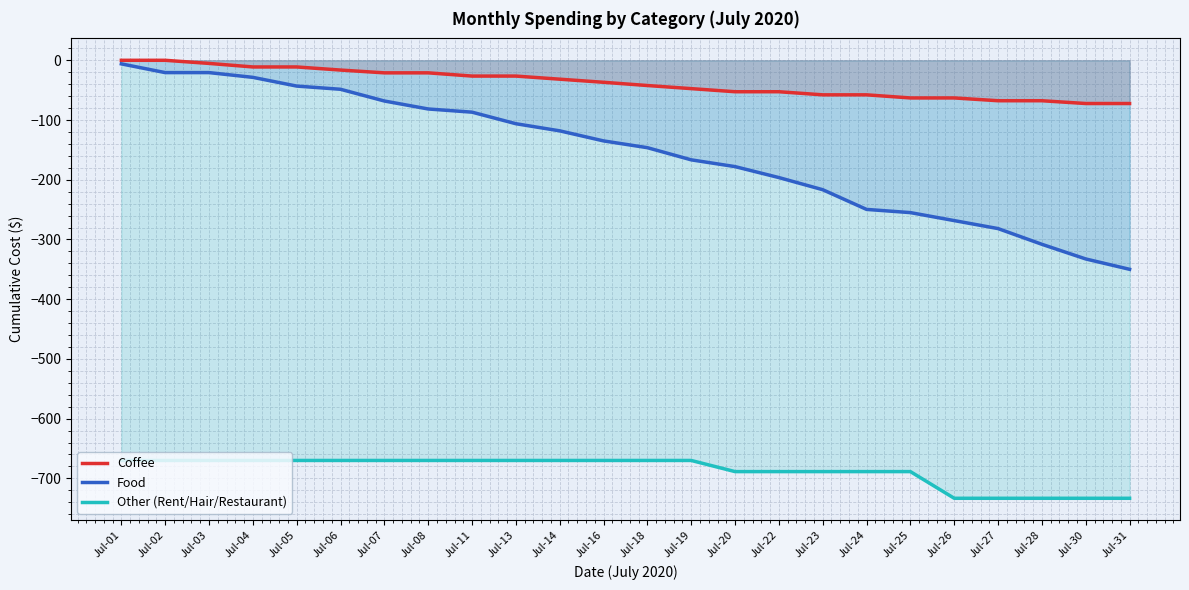

True or false: Other (Rent/Hair/Restaurant) has more than 2 points higher than both neighbors.

False